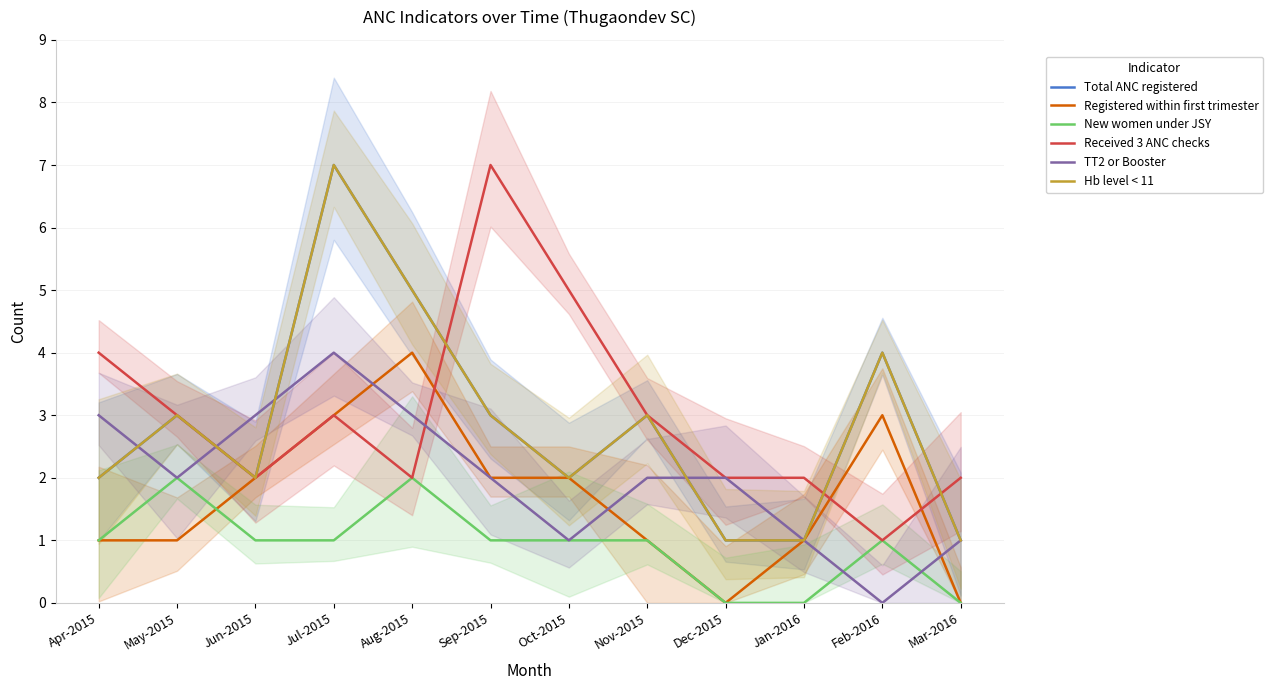

How many lines are shown in the chart?

6